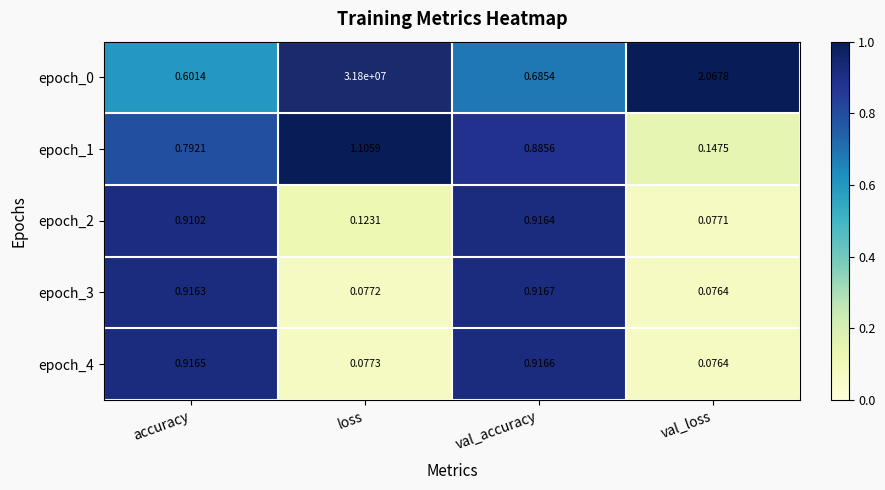

At accuracy, list the series in order from largest to smallest.

epoch_4, epoch_3, epoch_2, epoch_1, epoch_0